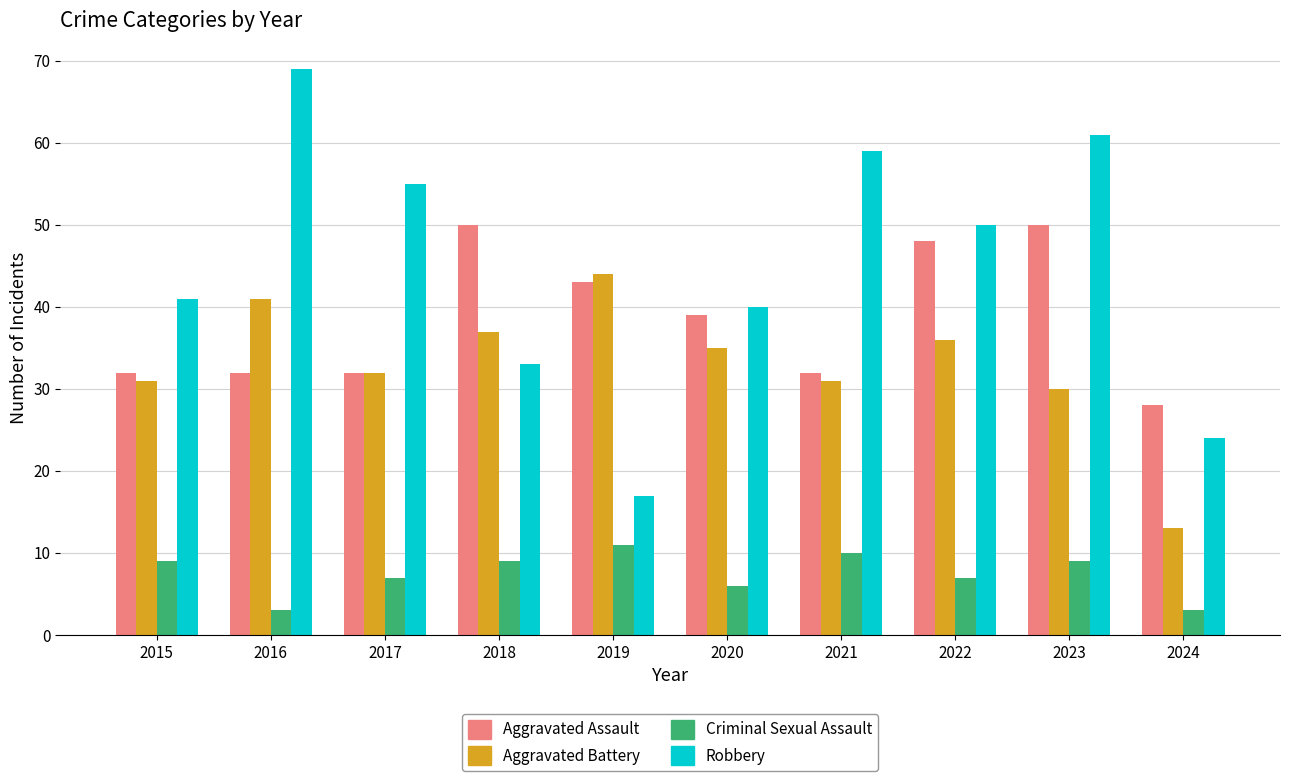

How many bars are there in each group?

4